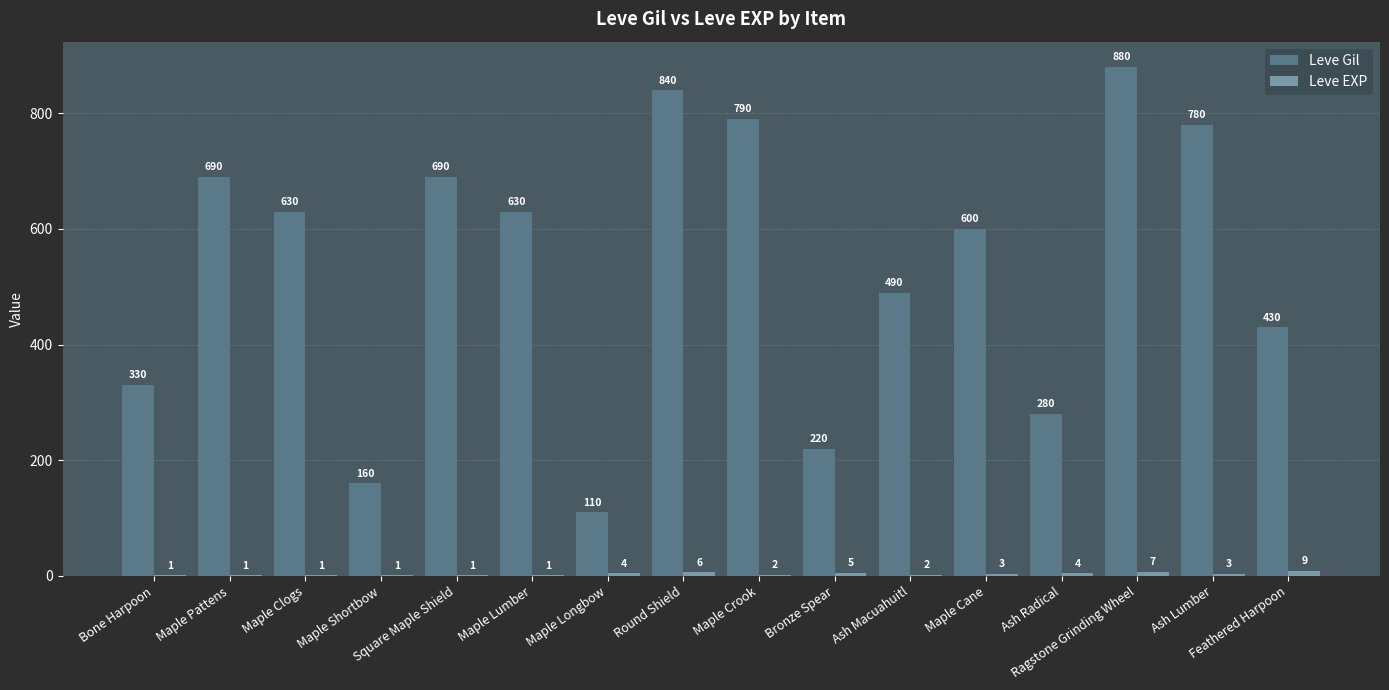

What is the maximum value for Leve Gil?

880